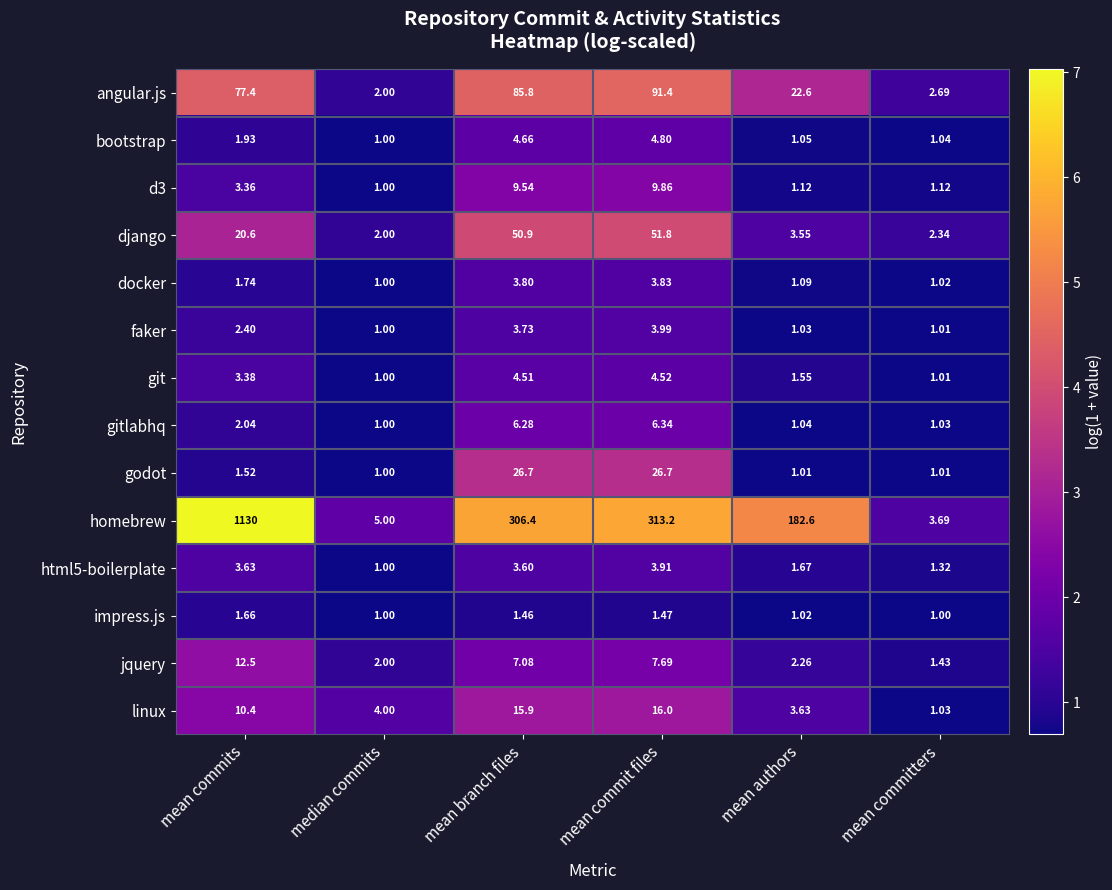

Which series has the widest spread of values?

homebrew